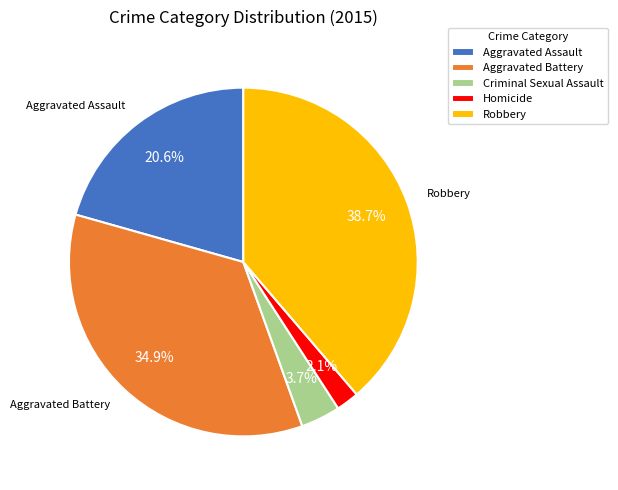

Does Homicide represent more than half of the total?

No